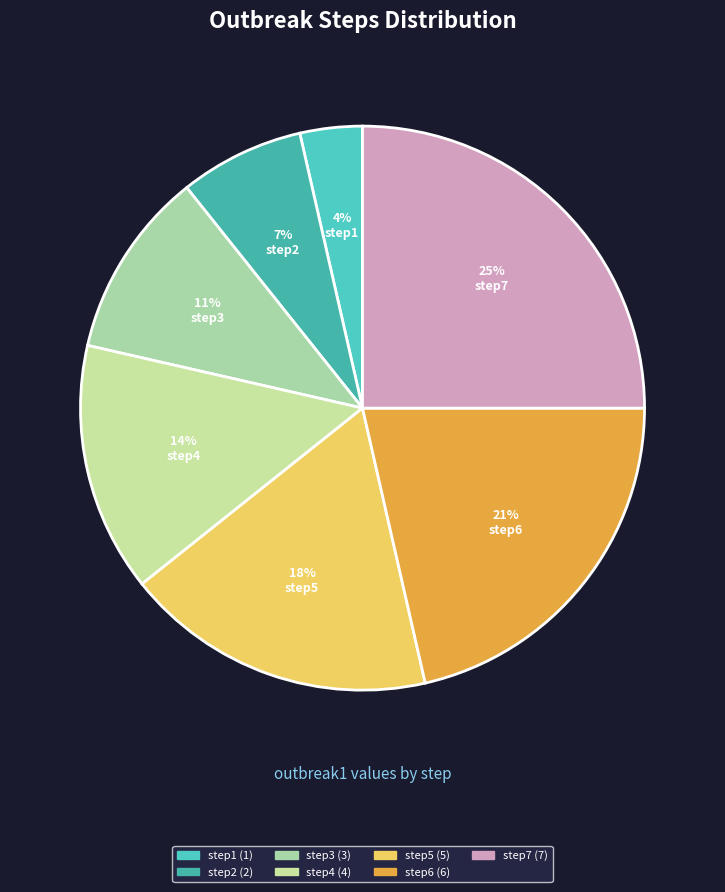

What percentage is the step5 slice, to the nearest percent?

18%